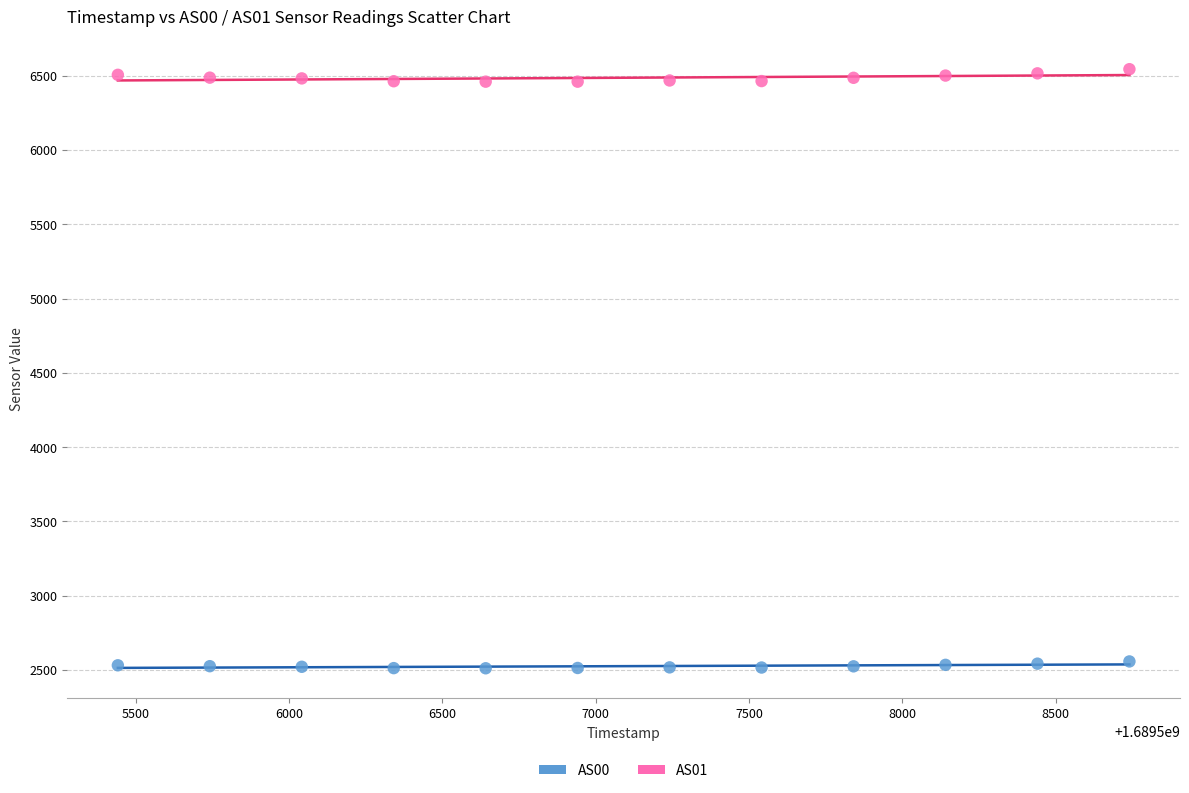

Across all data points, what is the range of Y values (max minus min)?

4031